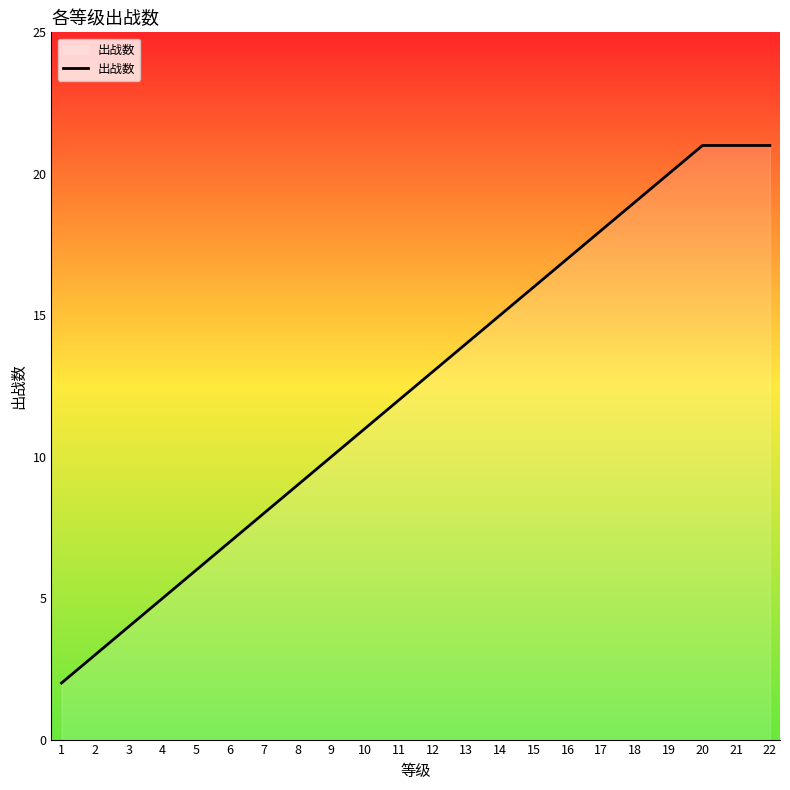

Is it true that the value at 16 is 4?

False